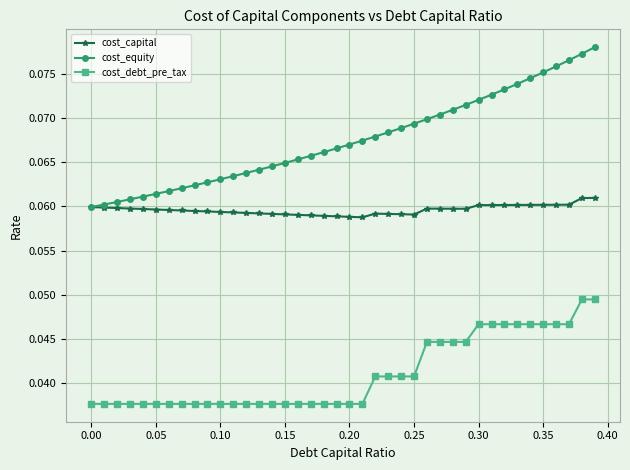

List the series in order of their peak value, lowest first.

cost_debt_pre_tax, cost_capital, cost_equity